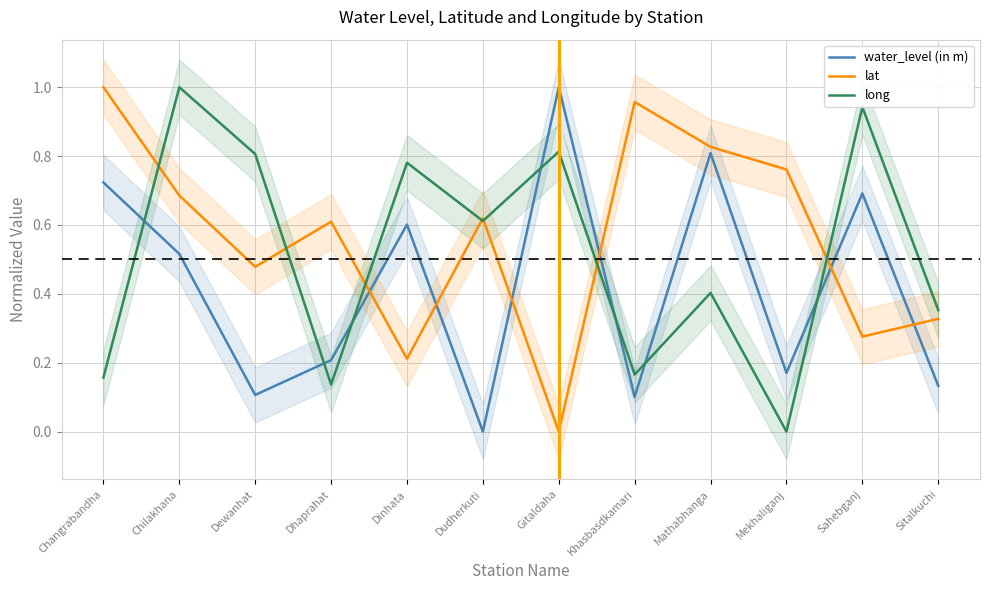

Is this an area chart (filled region under the line)?

No